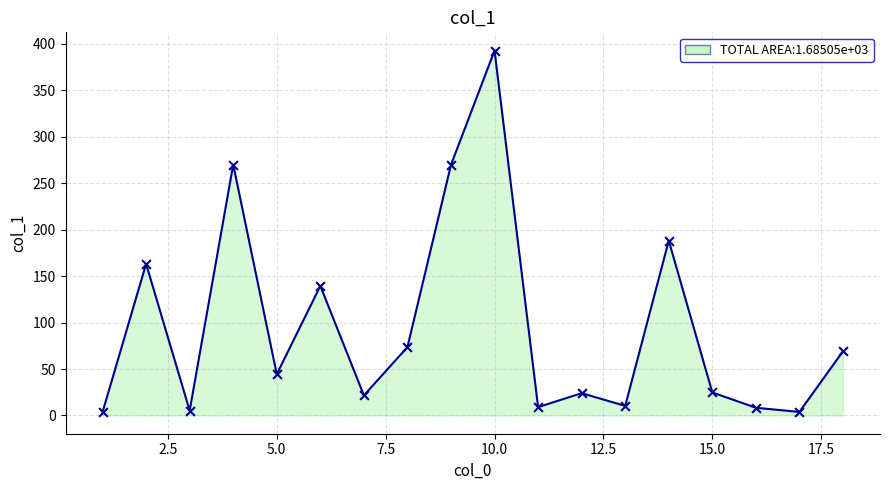

What is the greatest value displayed?

392.8